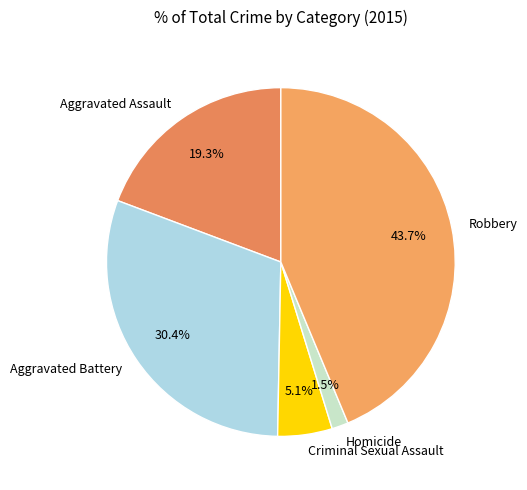

To the nearest percent, what percentage of the pie is Robbery?

44%